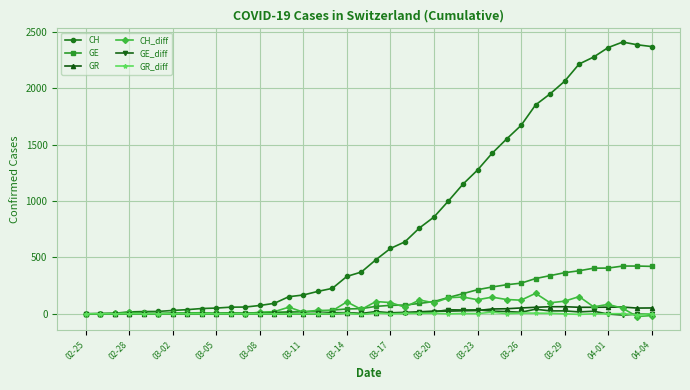

True or false: CH_diff has more than 2 interior local peaks.

True